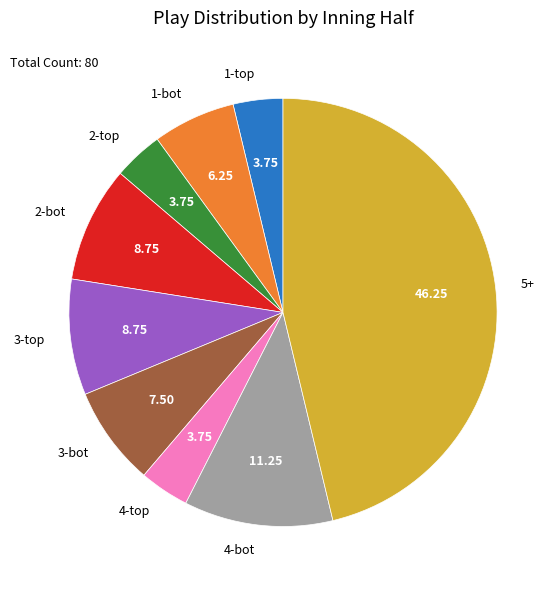

Does 2-bot account for over 50% of the chart?

No